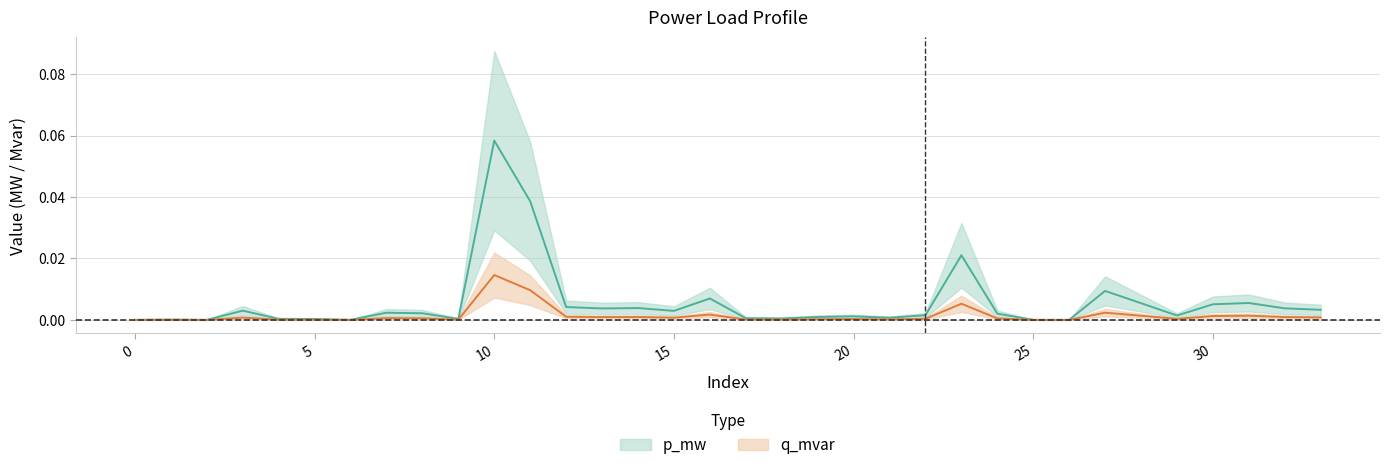

True or false: q_mvar and p_mw cross at least once.

False